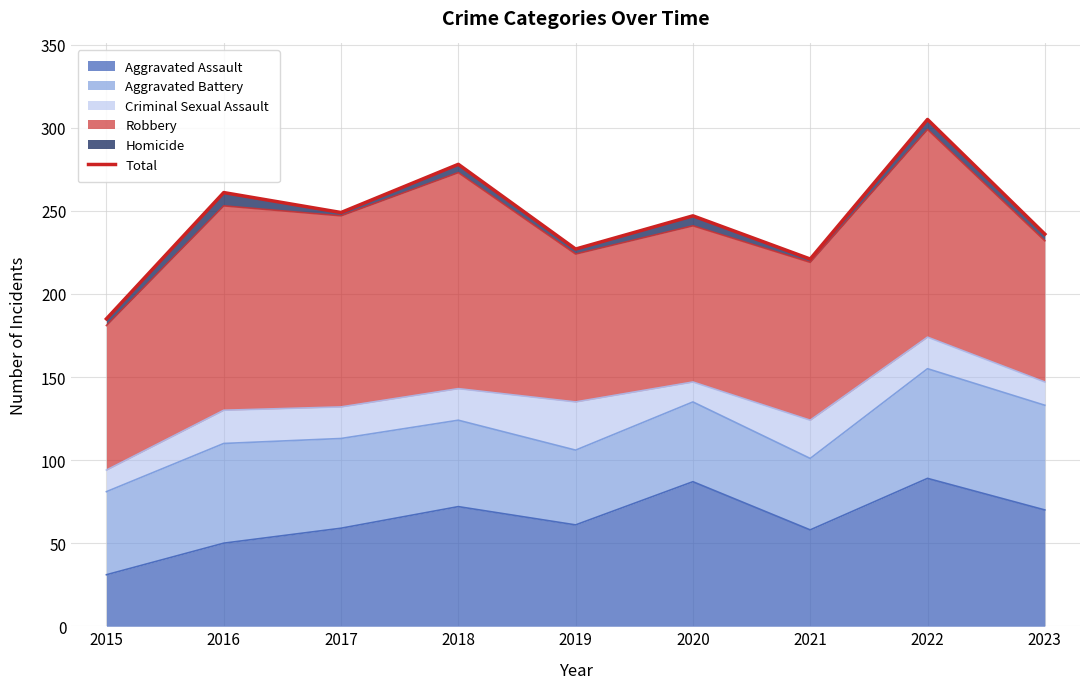

What is the maximum value shown in the chart?

305